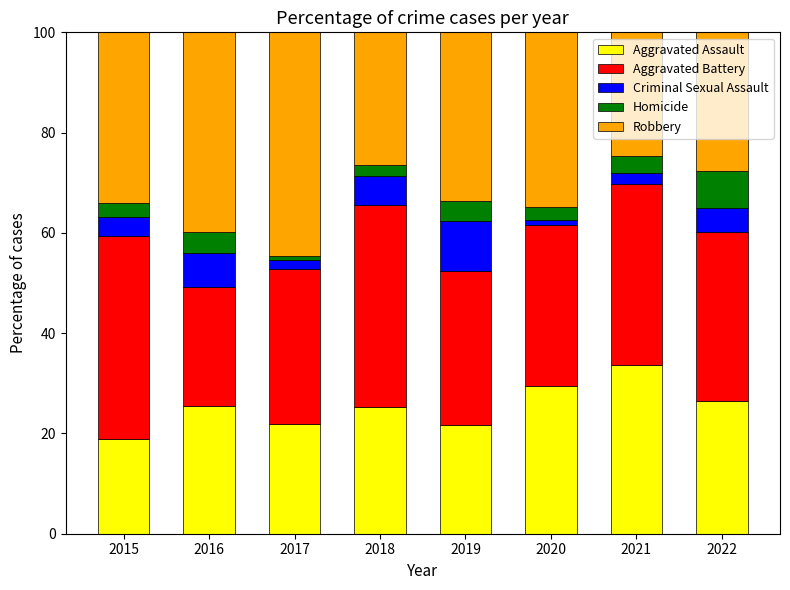

The value of Aggravated Assault at 2022 is 26.5. True or false?

True